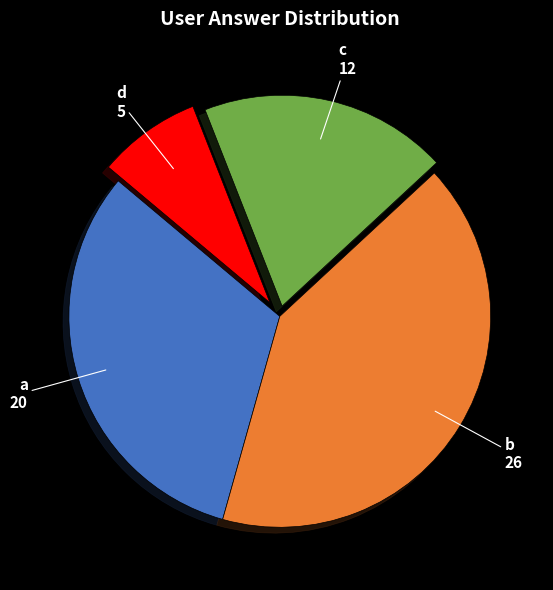

True or false: c accounts for 11% of the total.

False